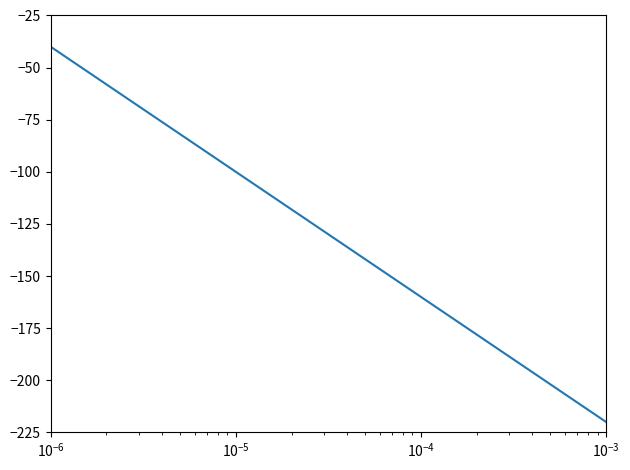

Reading left to right, what are all the values shown in this chart?

-40.0	-49.5	-58.9	-68.4	-77.9	-87.4	-96.8	-106.3	-115.8	-125.3	-134.7	-144.2	-153.7	-163.2	-172.6	-182.1	-191.6	-201.1	-210.5	-220.0